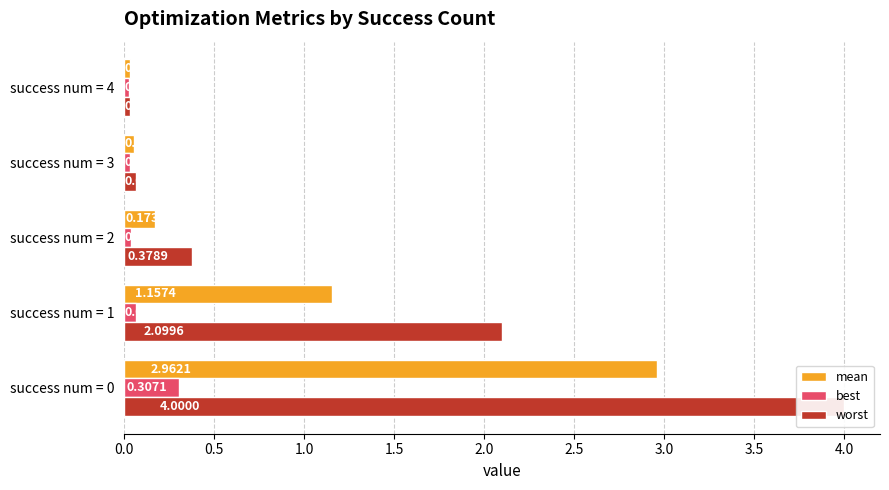

Which series has the largest range (max minus min)?

worst